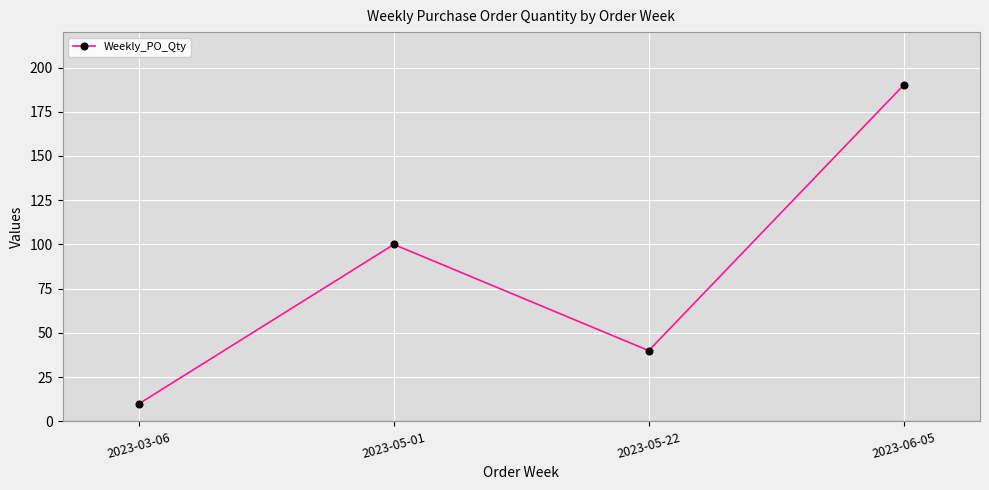

Reading left to right, extract all data points from this chart.

10	100	40	190